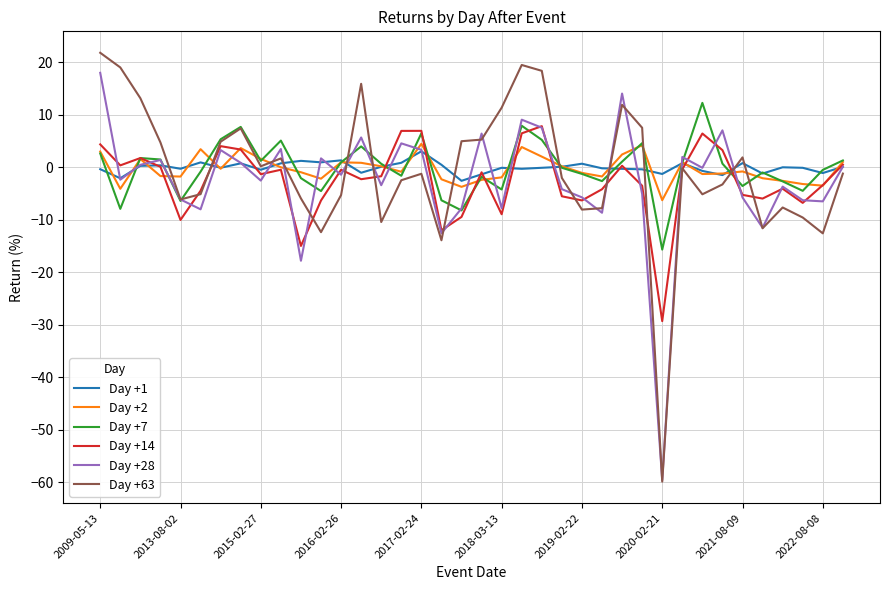

Which series has the widest spread of values?

Day +63